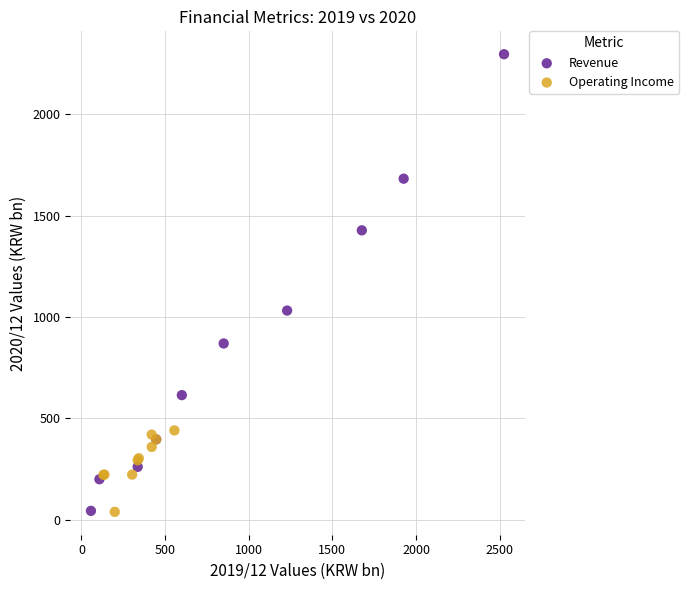

Which series contains the highest Y value?

Revenue